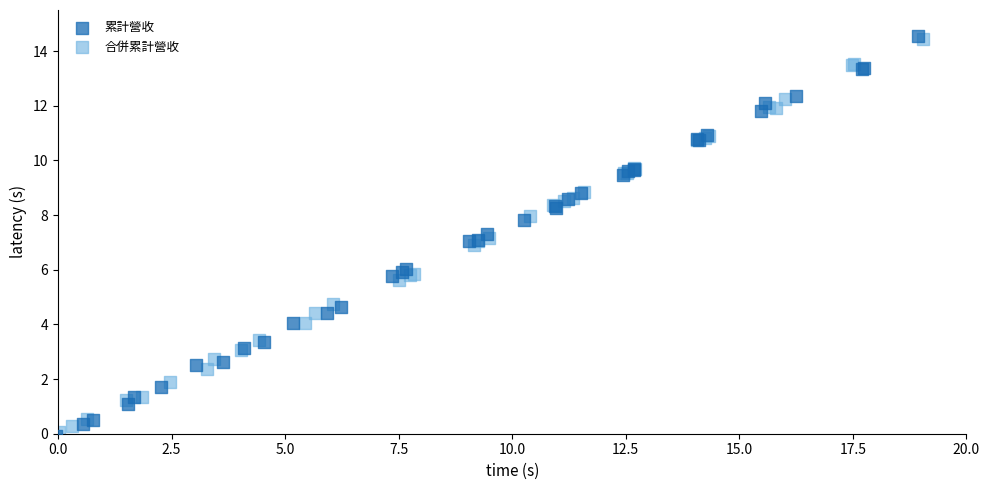

Which series has the largest Y range (max minus min)?

累計營收